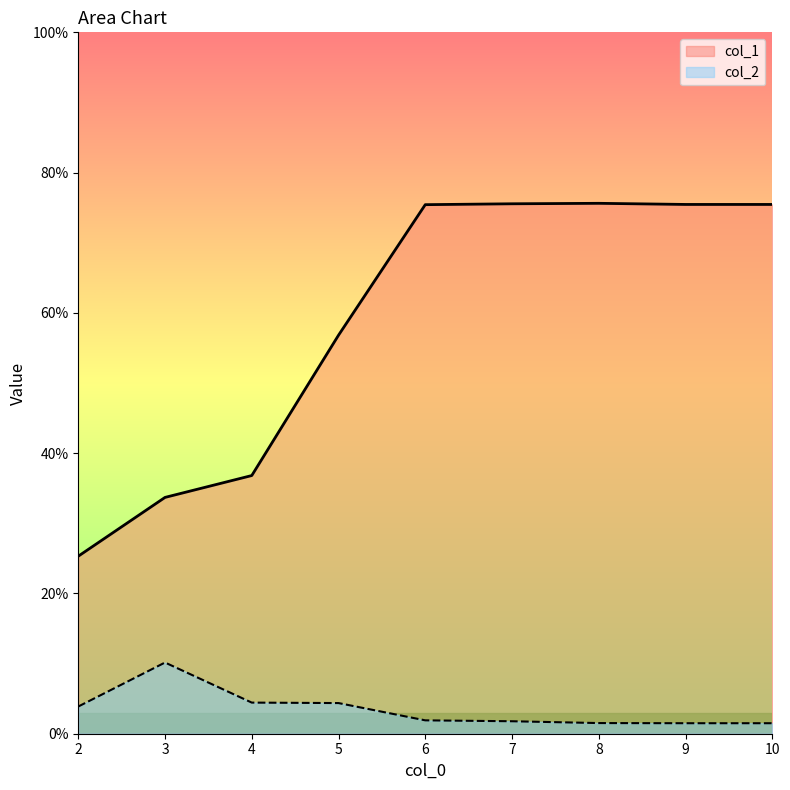

What is the difference between the maximum and second lowest values in the col_2 series?

0.1